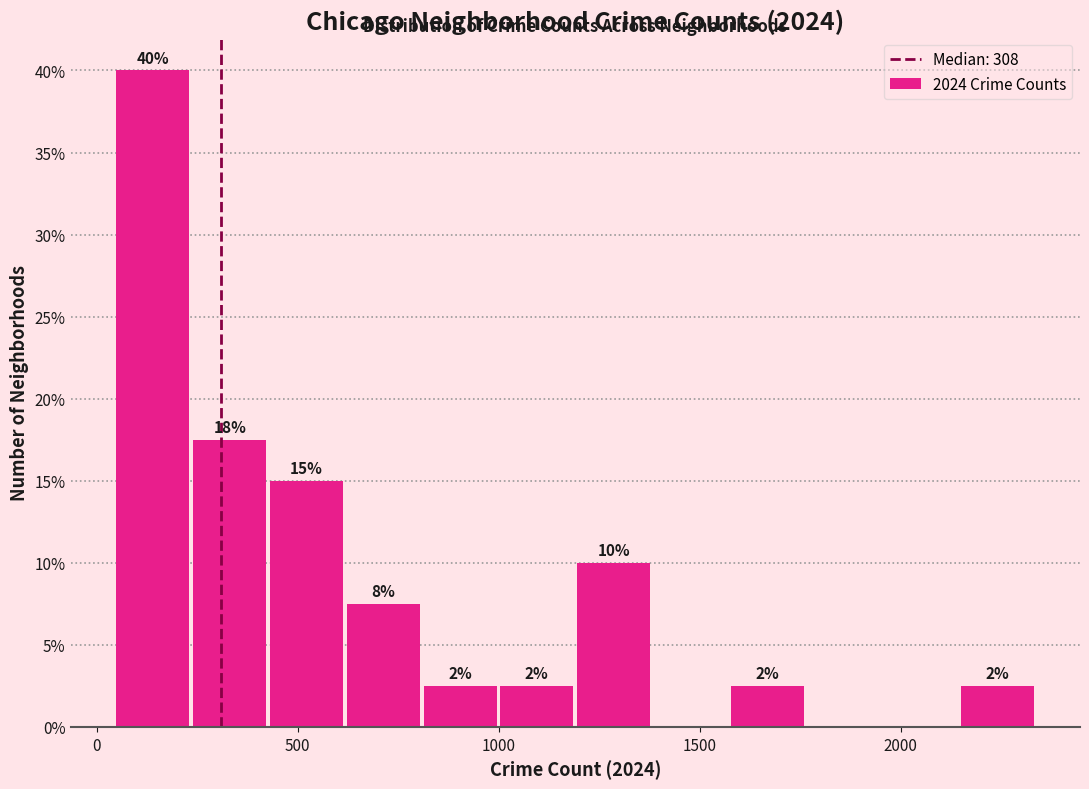

Read against the x-axis, roughly where is the centre of the tallest bar?

150